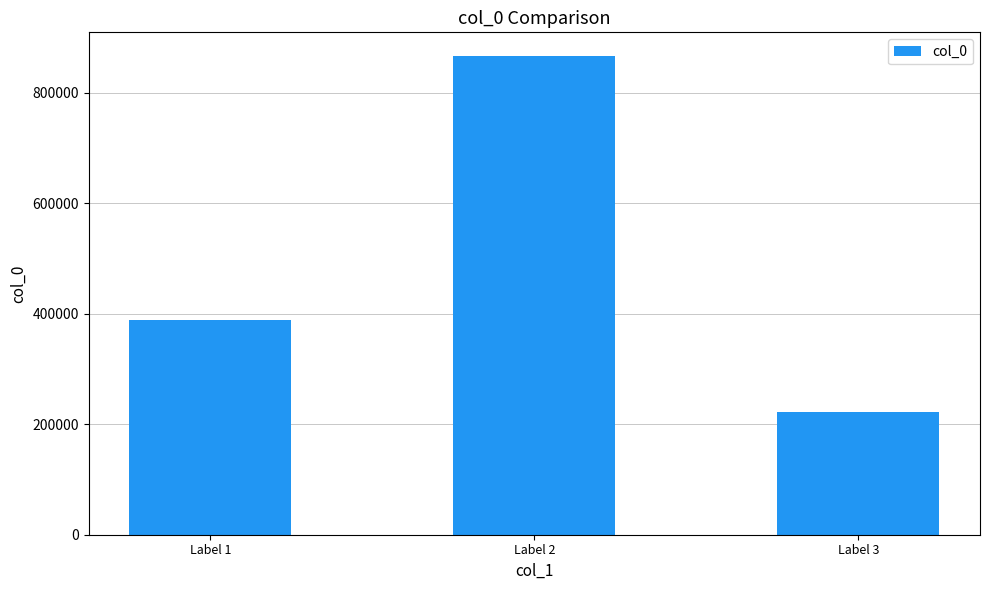

Reading left to right, what are all the values shown in this chart?

388411	866492	221950